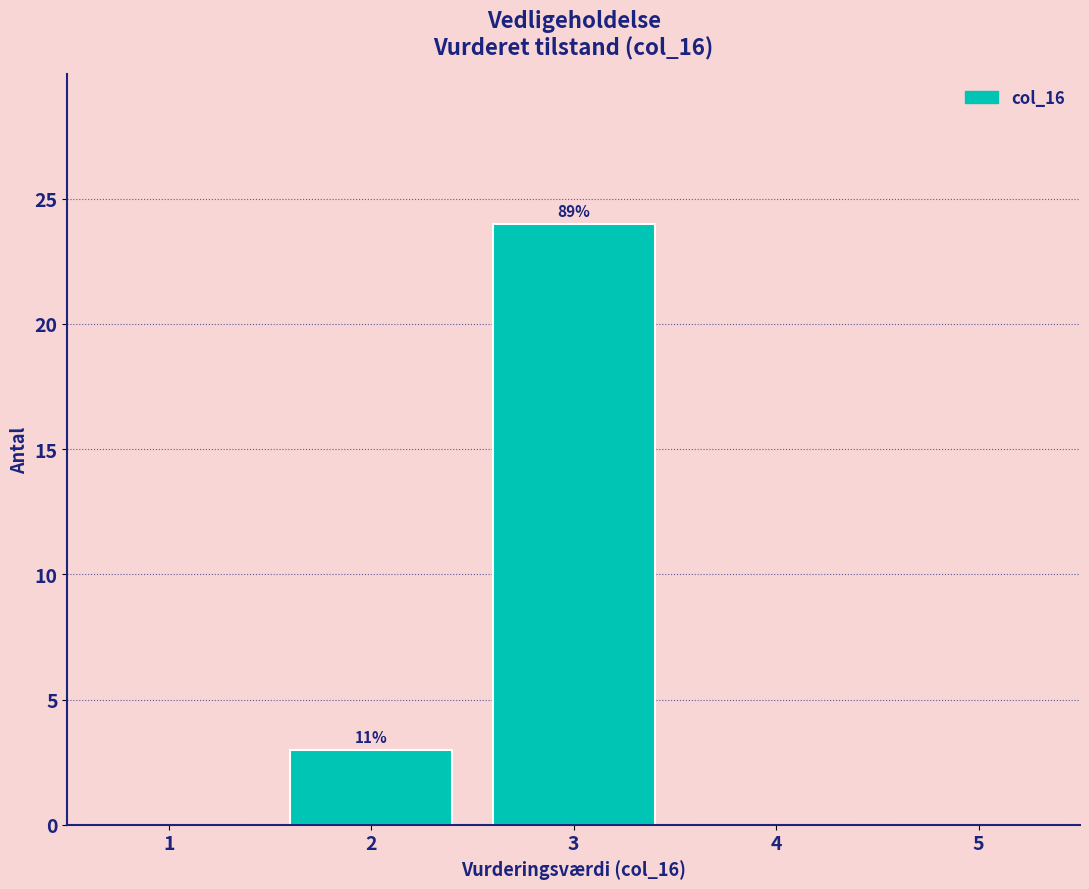

Over which range of the x-axis is the bar tallest?

2.5 to 3.5